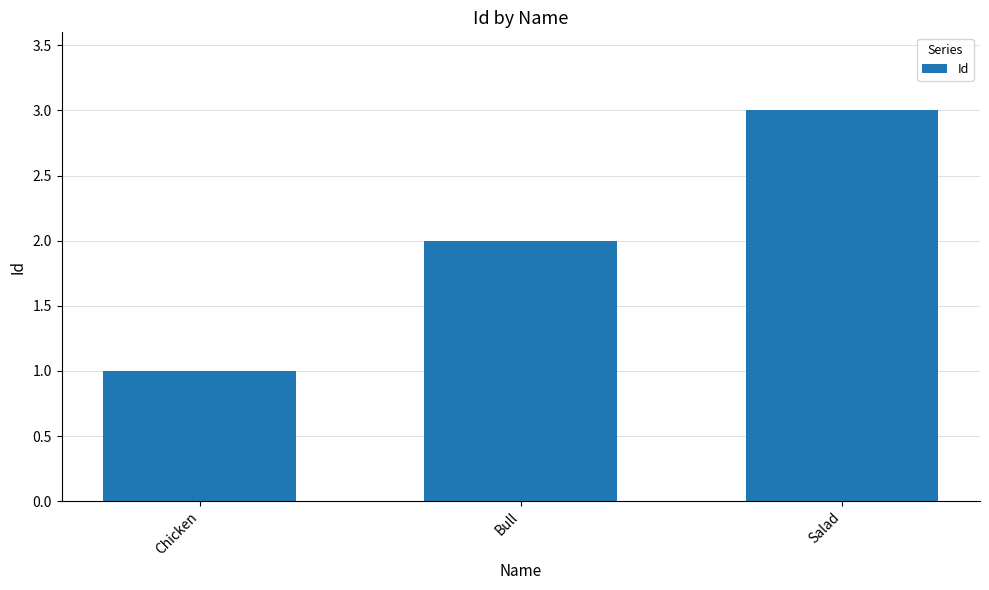

At which category does the chart reach its minimum across all series?

Chicken